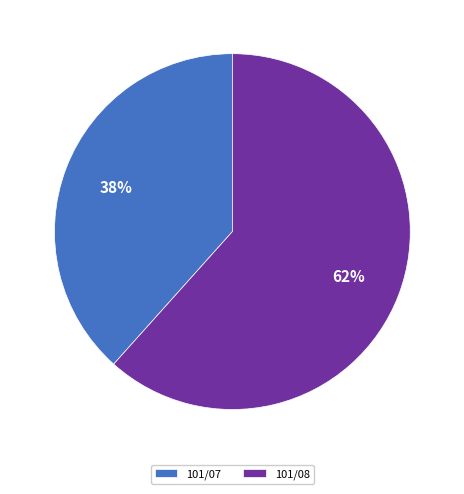

Does any single category account for the majority?

Yes